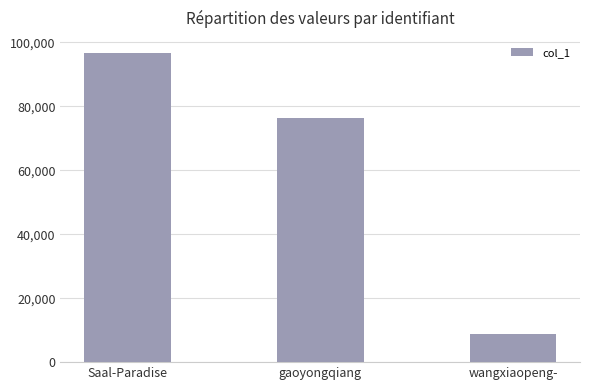

How many values are between 8734 and 96494?

3